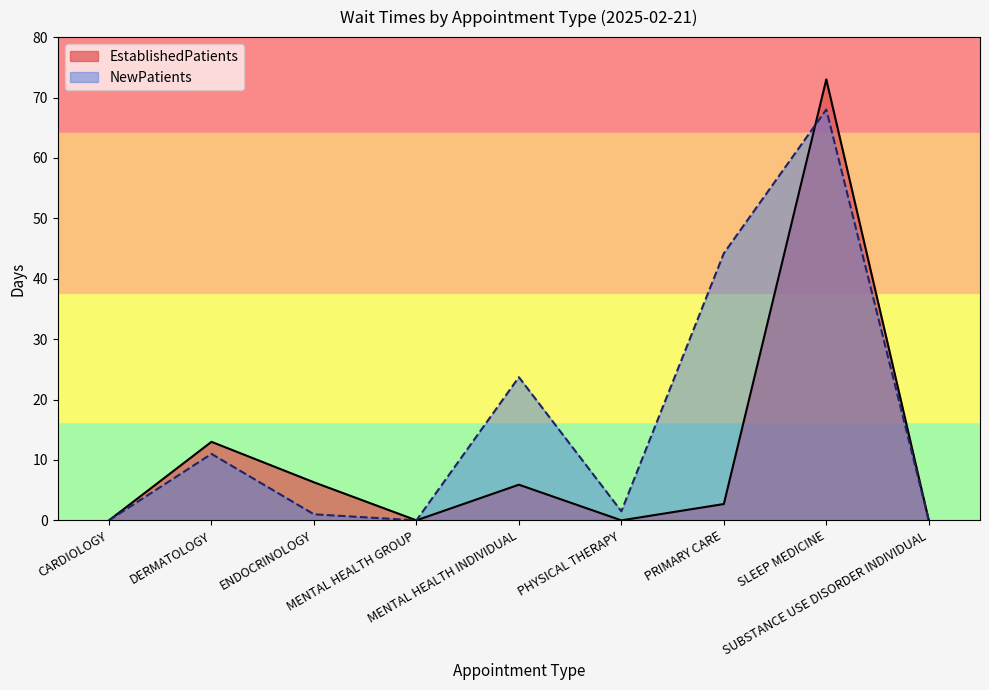

Where is EstablishedPatients nearest to the value 36?

DERMATOLOGY